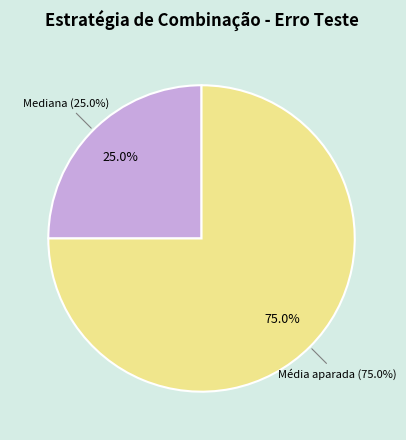

How many segments does this pie chart have?

2